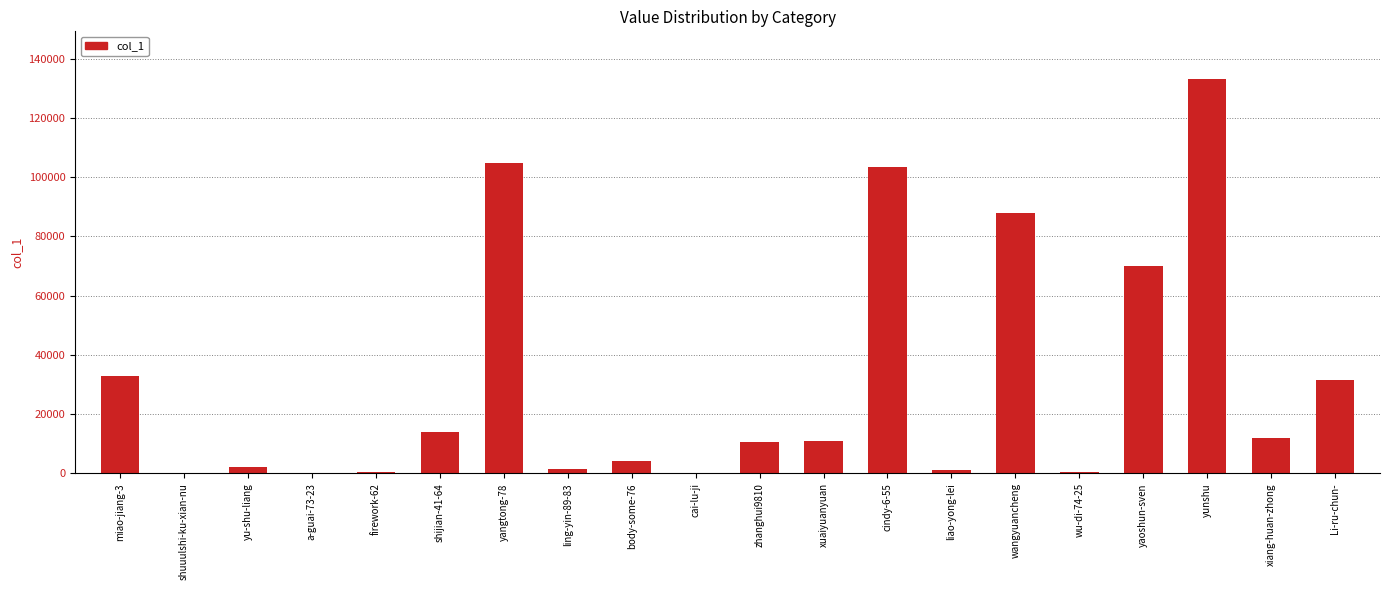

At which category does the chart reach its peak across all series?

yunshu